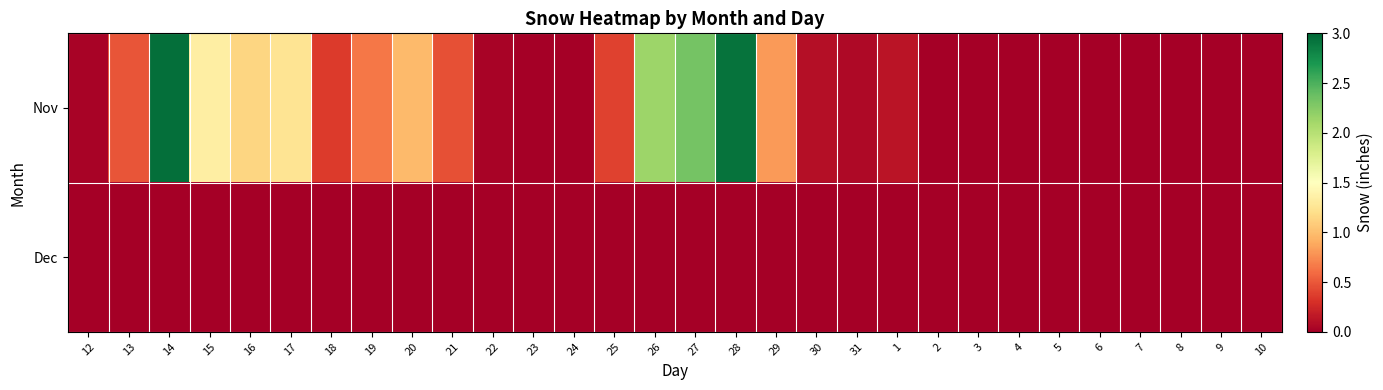

Rank the series by their average value, from highest to lowest.

Nov, Dec